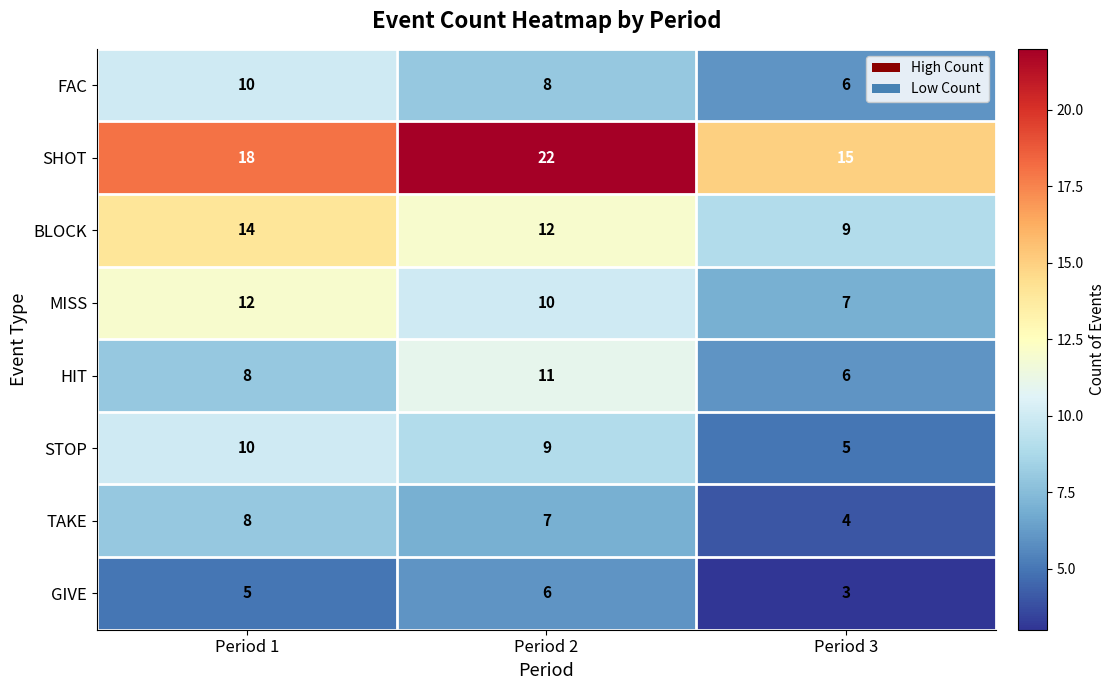

The value of SHOT at Period 1 is 18. True or false?

True